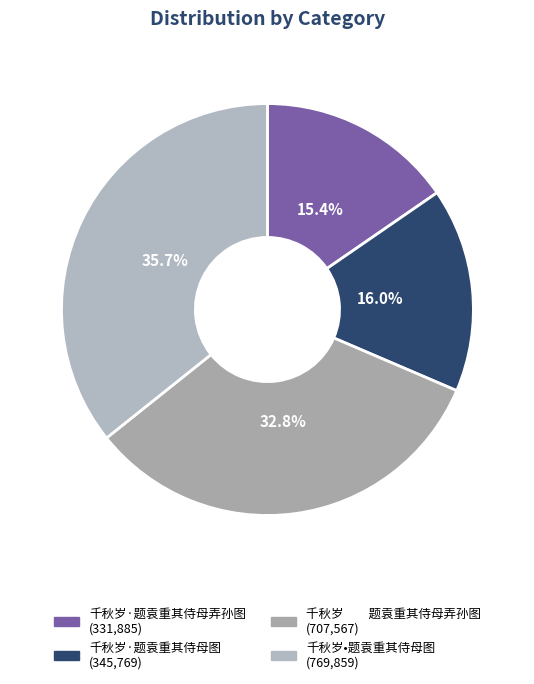

Count the number of slices in the pie.

4